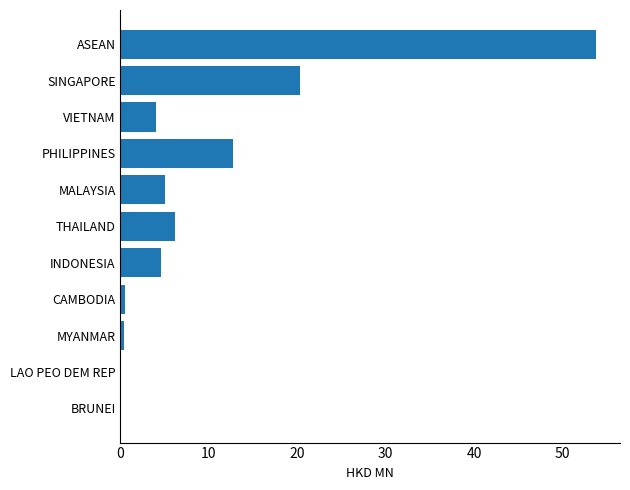

True or false: the data shows 17.0 at ASEAN.

False